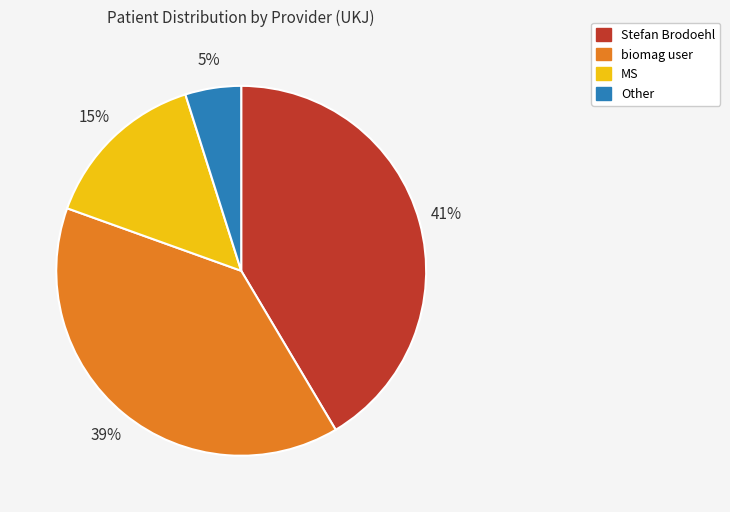

True or false: biomag user accounts for 52% of the total.

False